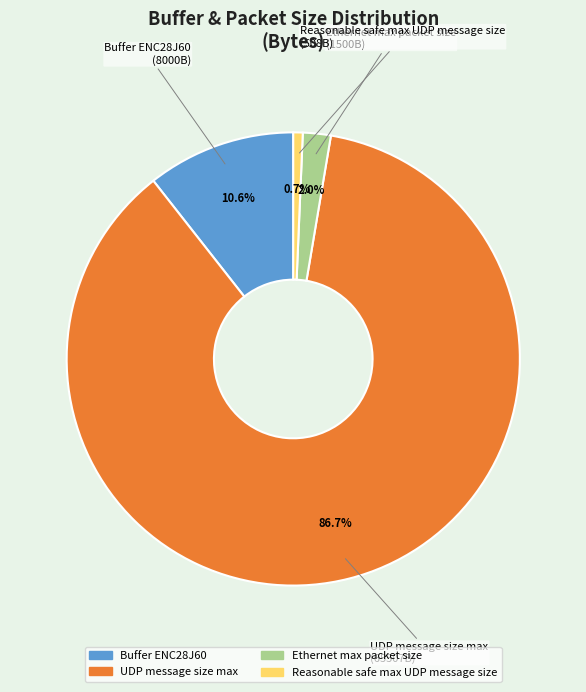

How many segments does this pie chart have?

4